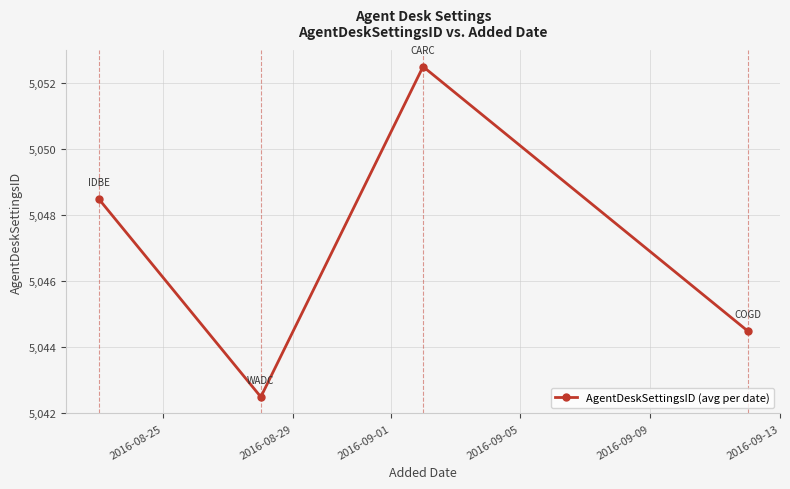

What is the maximum value shown in the chart?

5052.5